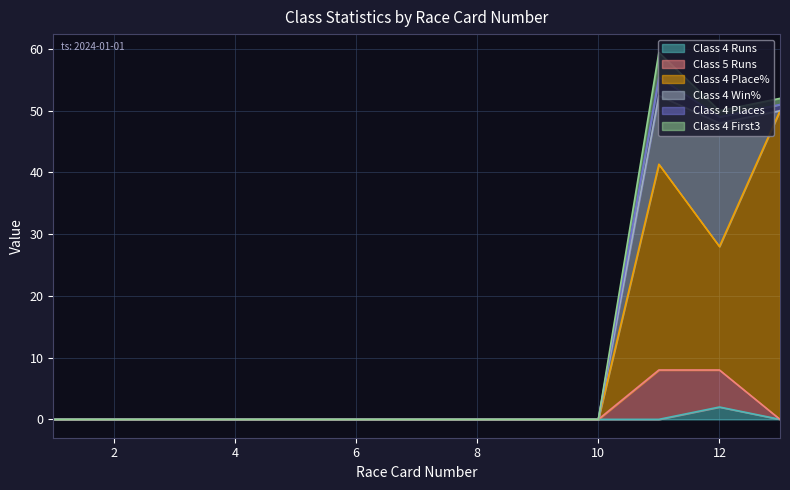

Is it true that Class 5 Runs equals 0.0 at 3?

True